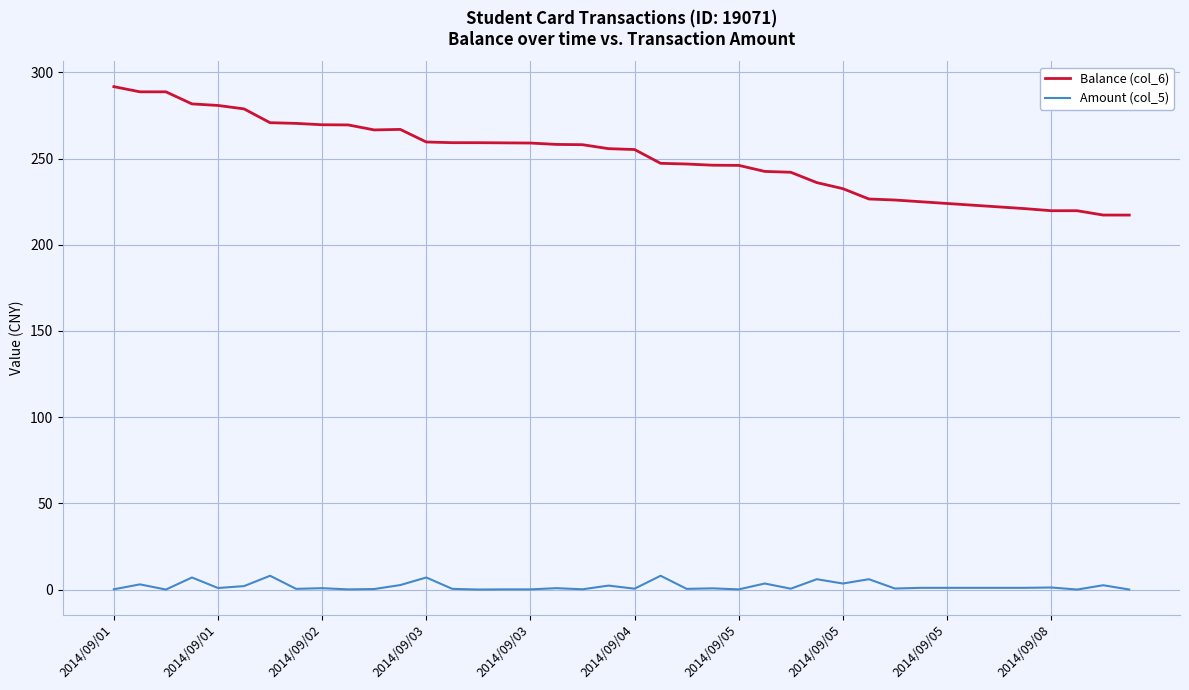

Which series has the largest range (max minus min)?

Balance (col_6)